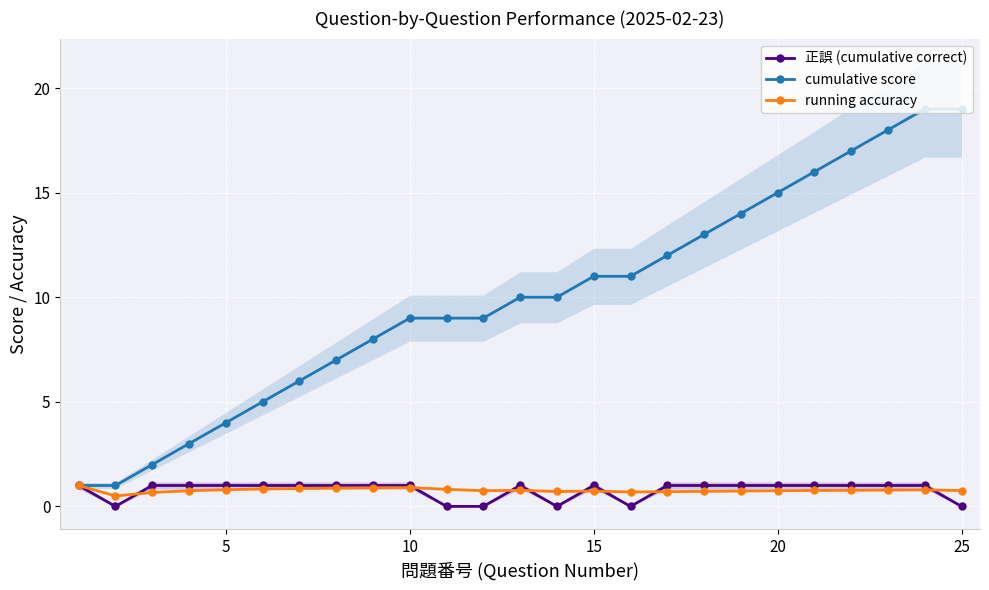

The cumulative score series shows 8.9 at 20. True or false?

False